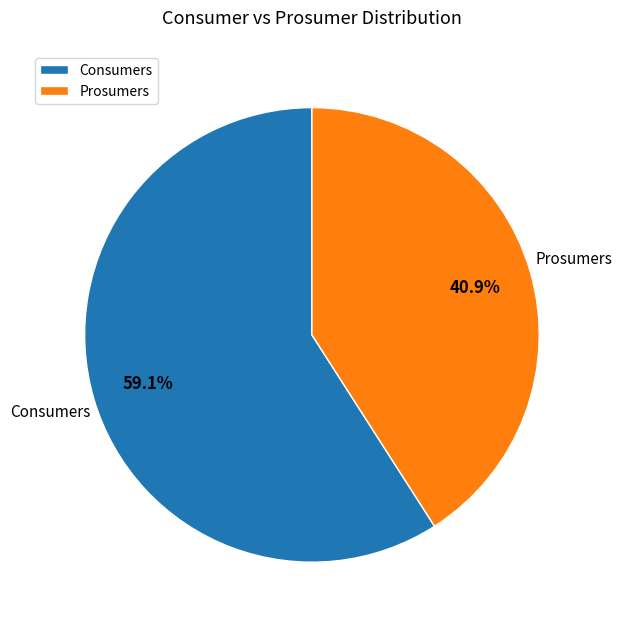

Which has a higher value, Prosumers or Consumers?

Consumers